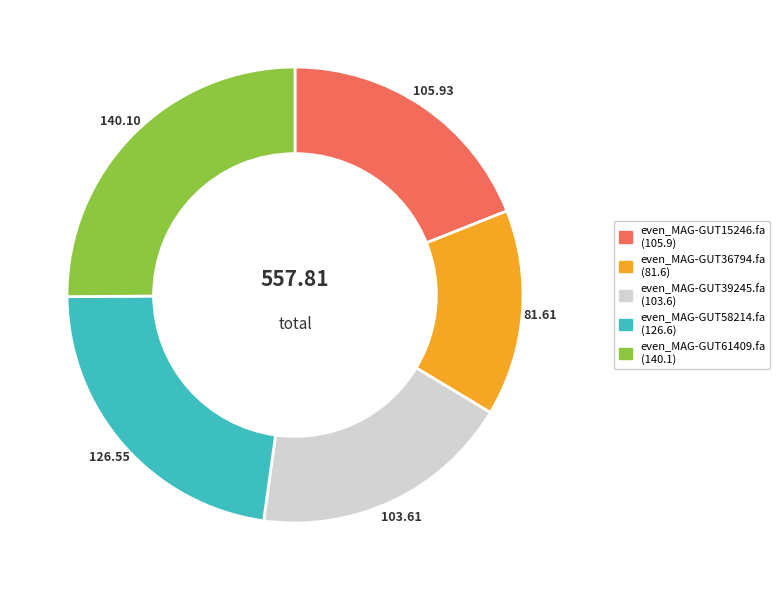

Count the number of slices in the pie.

5